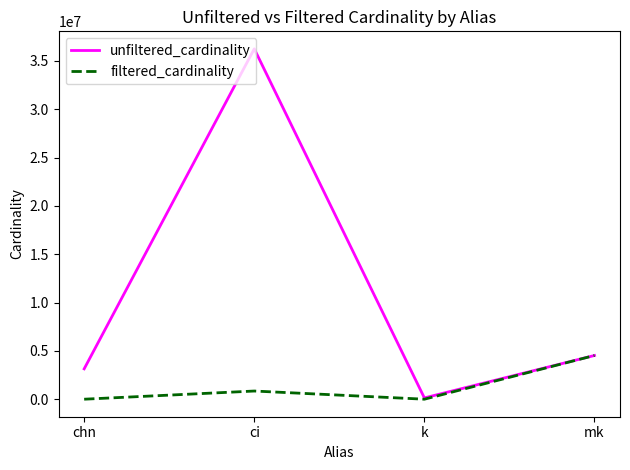

What are all the series names shown in the legend?

unfiltered_cardinality, filtered_cardinality